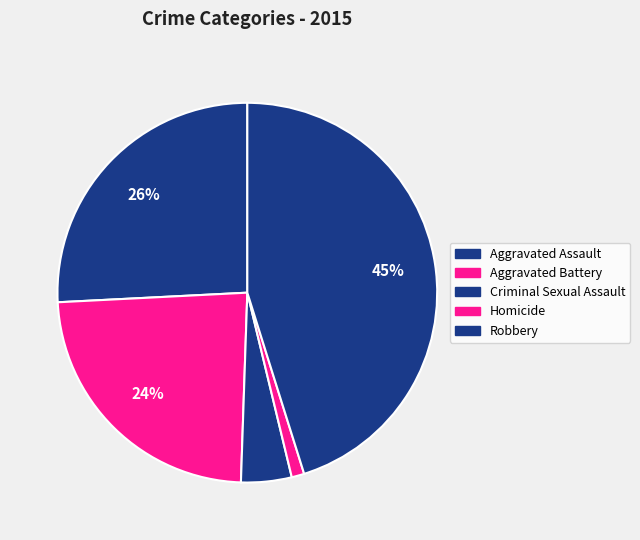

To the nearest percent, what is the difference between the Homicide and Criminal Sexual Assault slice percentages?

3%